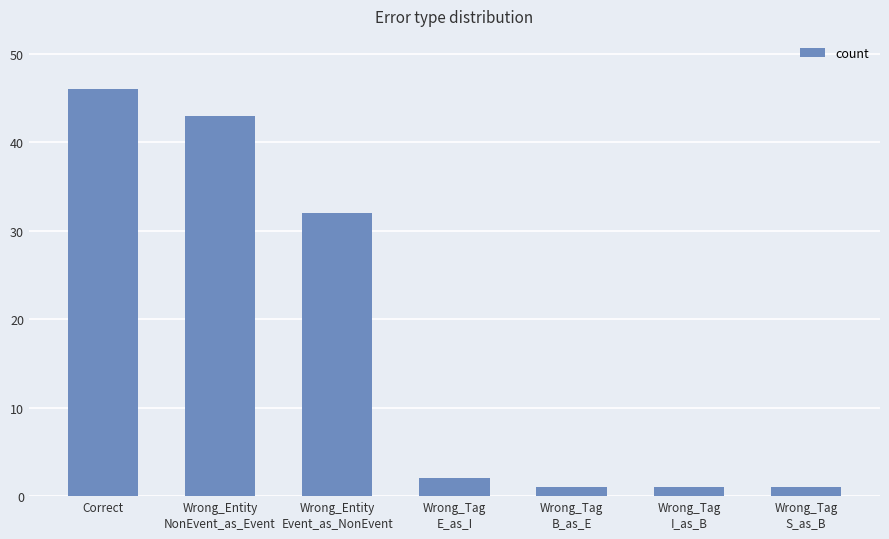

What is the label of the 3rd bar from the left?

Wrong_Entity
Event_as_NonEvent